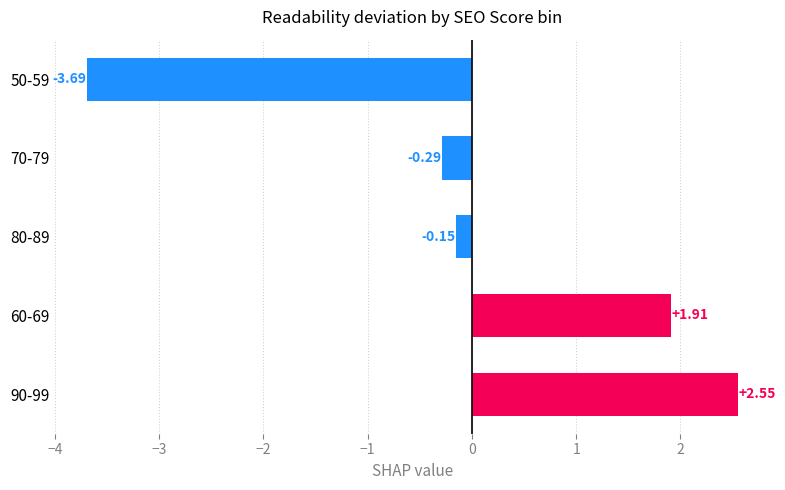

What is the difference between the maximum and minimum values?

6.2